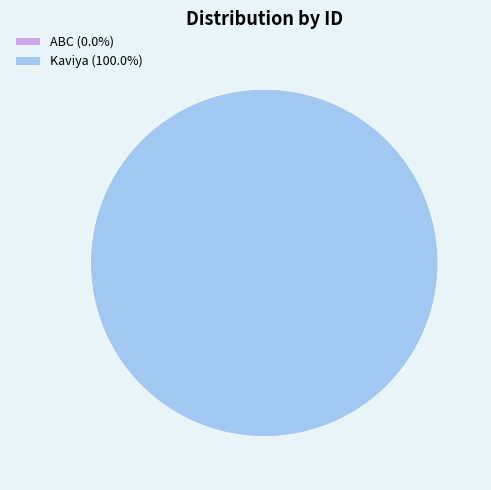

To the nearest percent, what is the average slice percentage?

50%